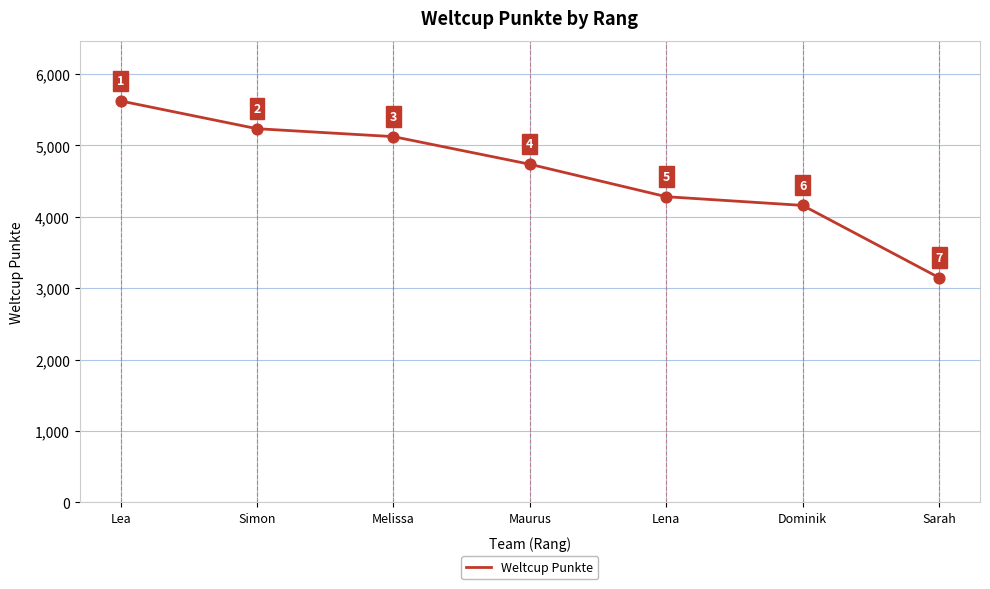

What is the change in value from Lena to Dominik?

-122